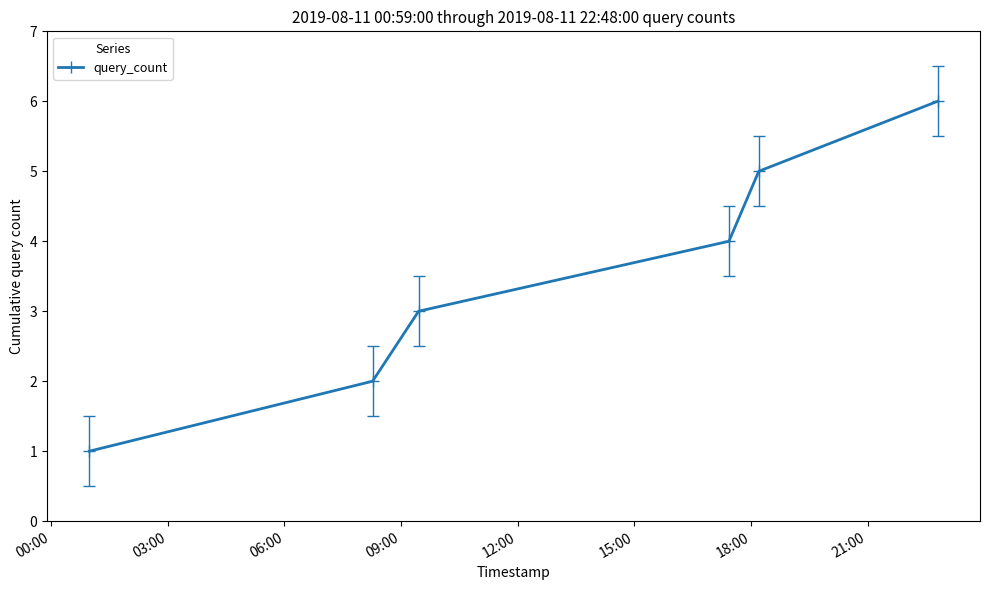

What is the greatest value displayed?

6